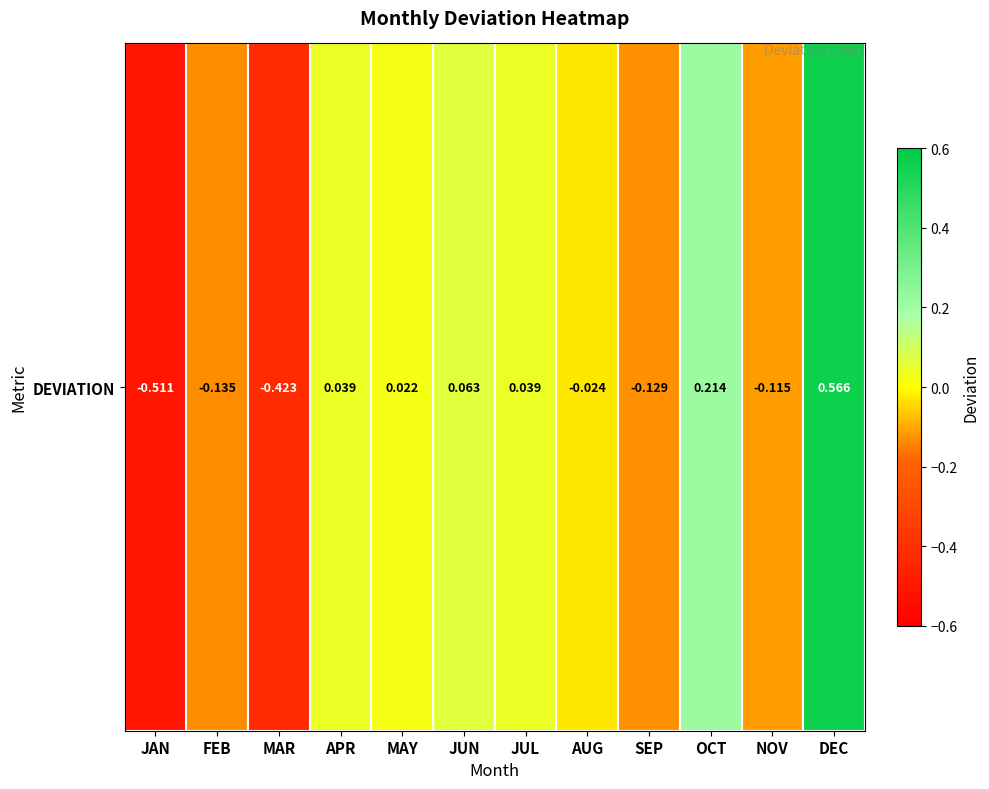

The chart shows a value of -0.1 at FEB. True or false?

False